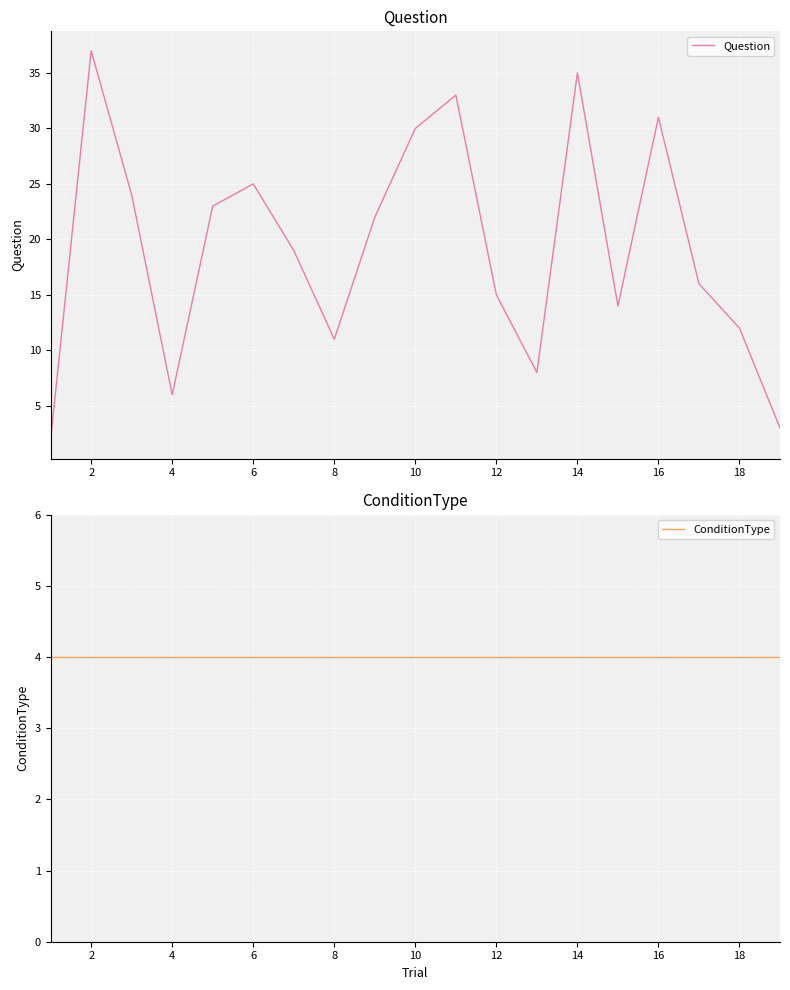

Is this an area chart (filled region under the line)?

No